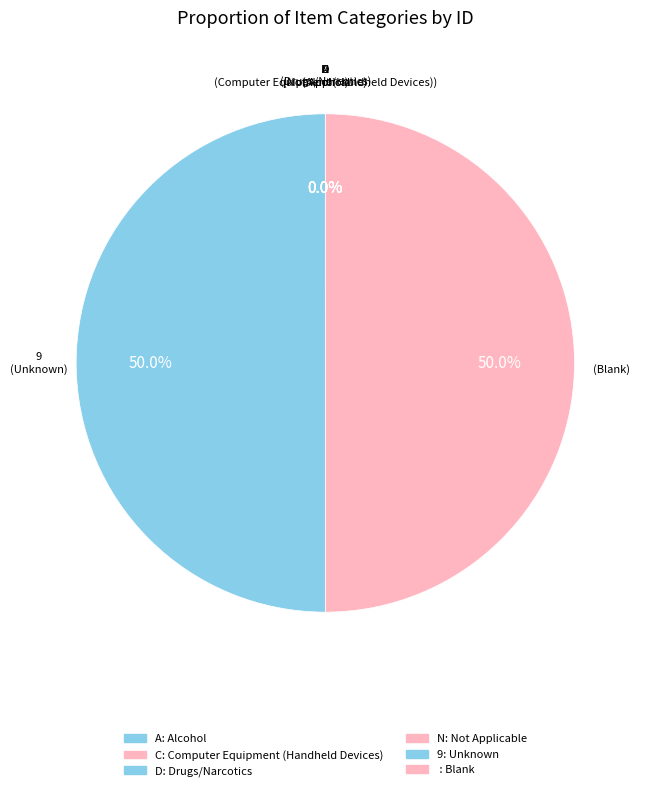

Which slice is the largest?

9